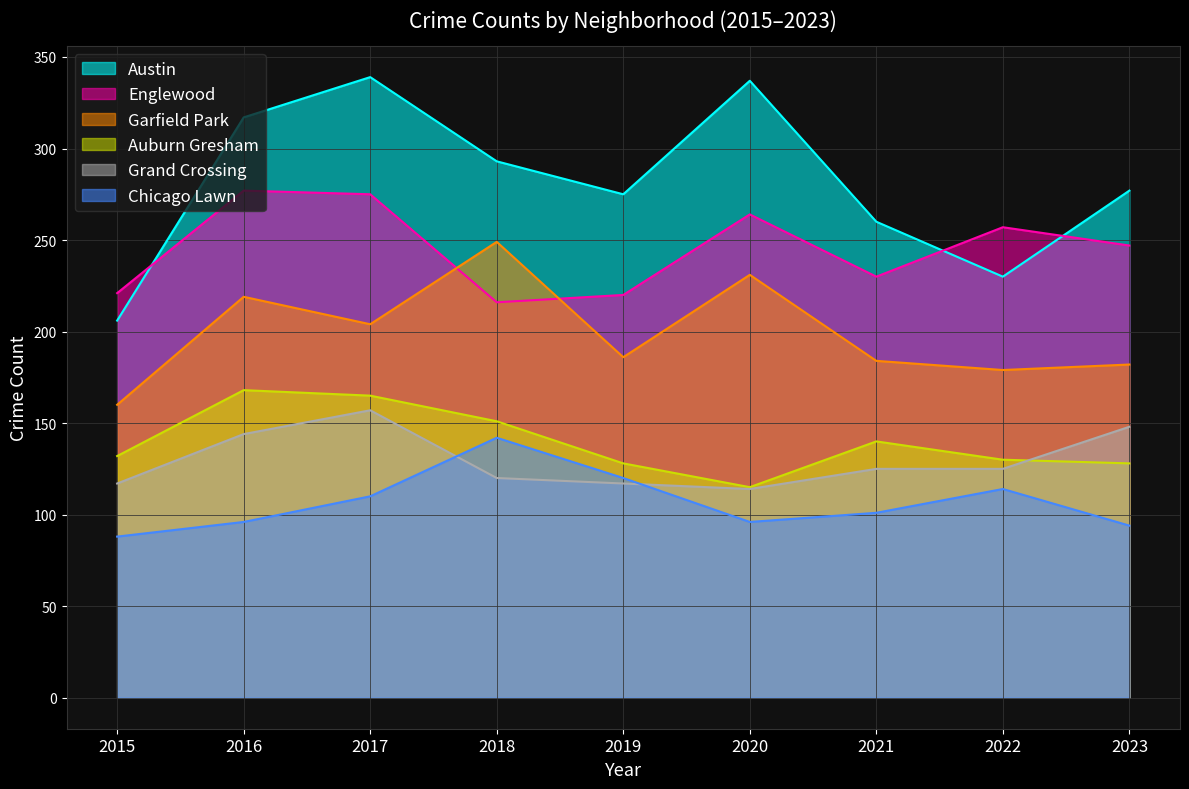

What is the average value of the Chicago Lawn series?

107